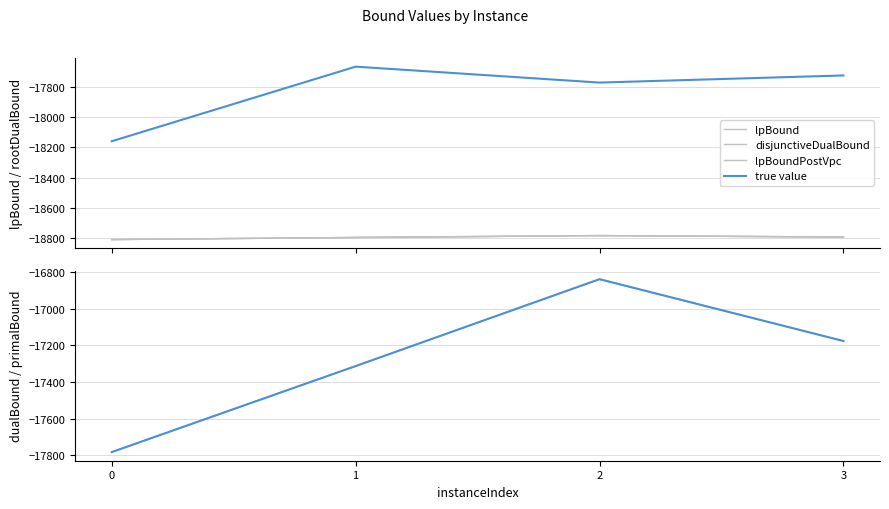

What is the value of the rootDualBound (true value) point at the 3rd from the left?

-17769.1